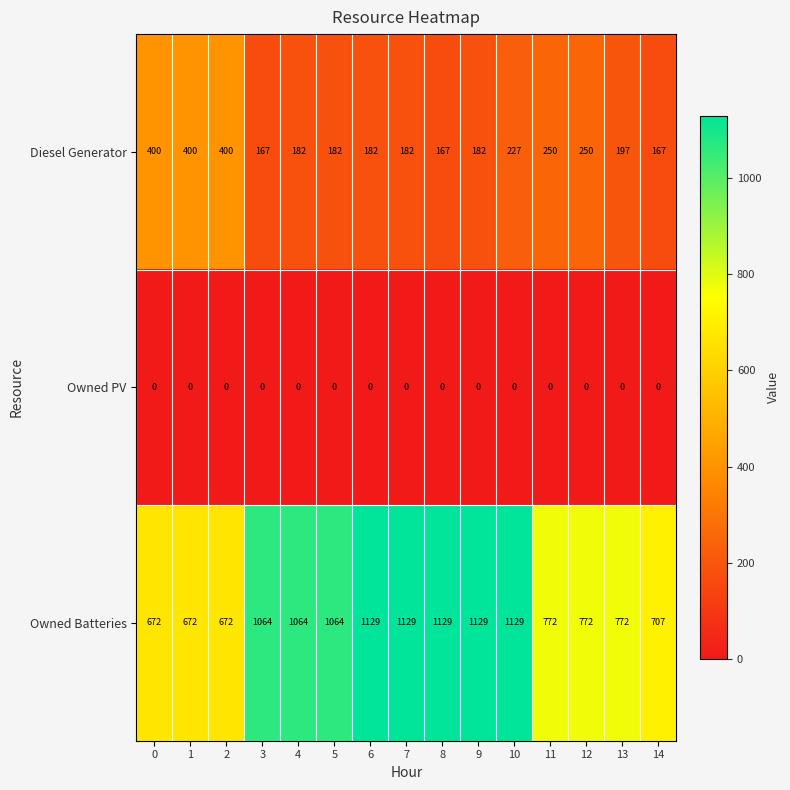

What is the spread (max minus min) of values at 13?

772